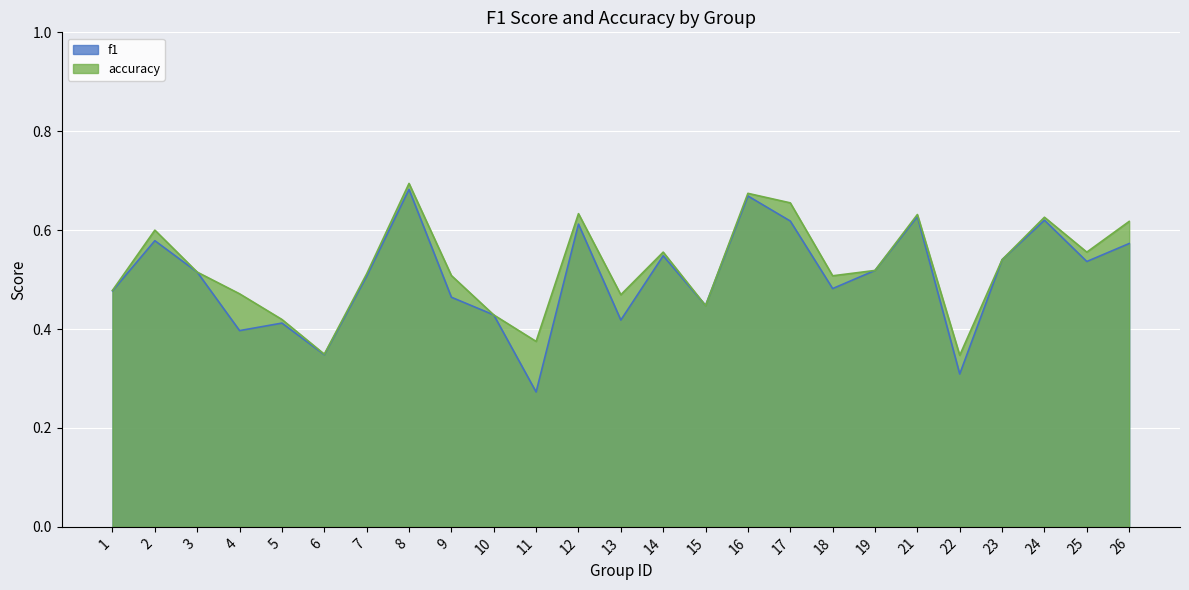

How many interior local valleys does the f1 series have?

8